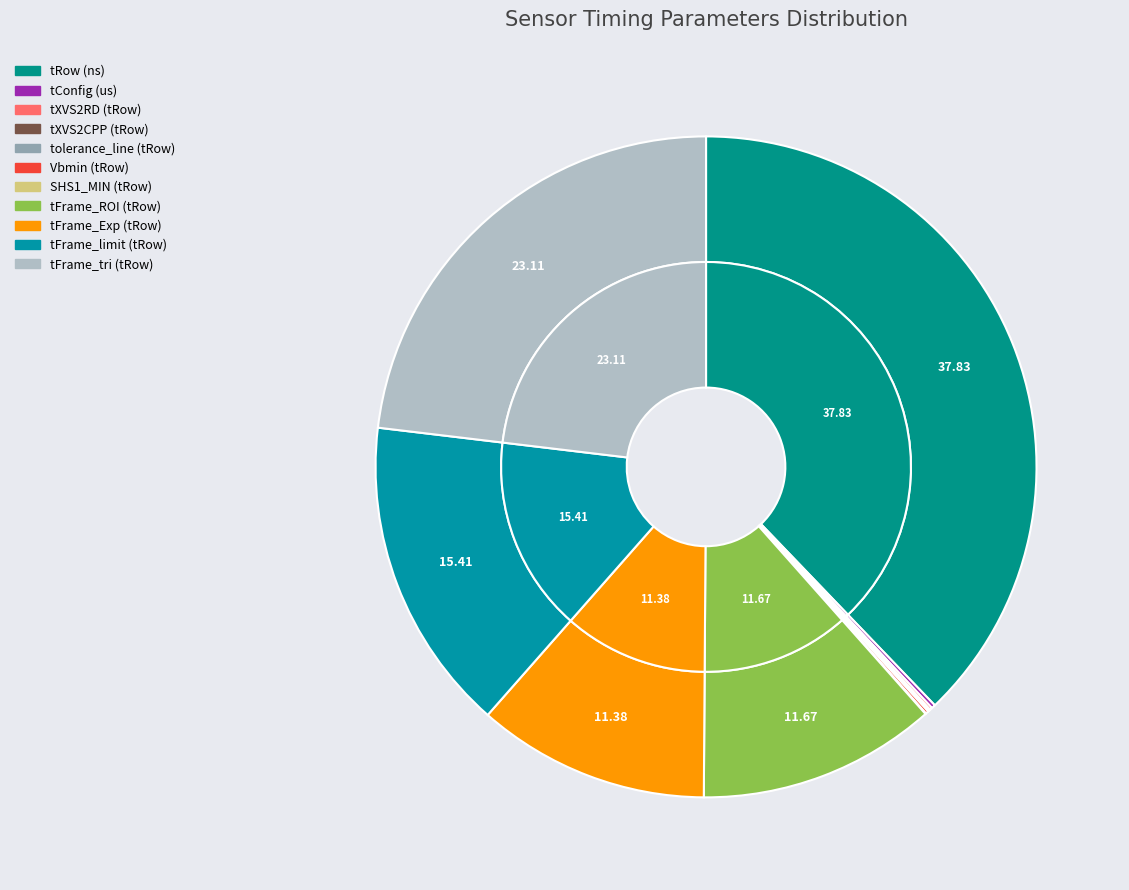

Rank the categories by value from lowest to highest.

SHS1_MIN, tolerance_line, tXVS2CPP, tXVS2RD, Vbmin, tConfig, tFrame_Exp, tFrame_ROI, tFrame_limit, tFrame_tri, tRow